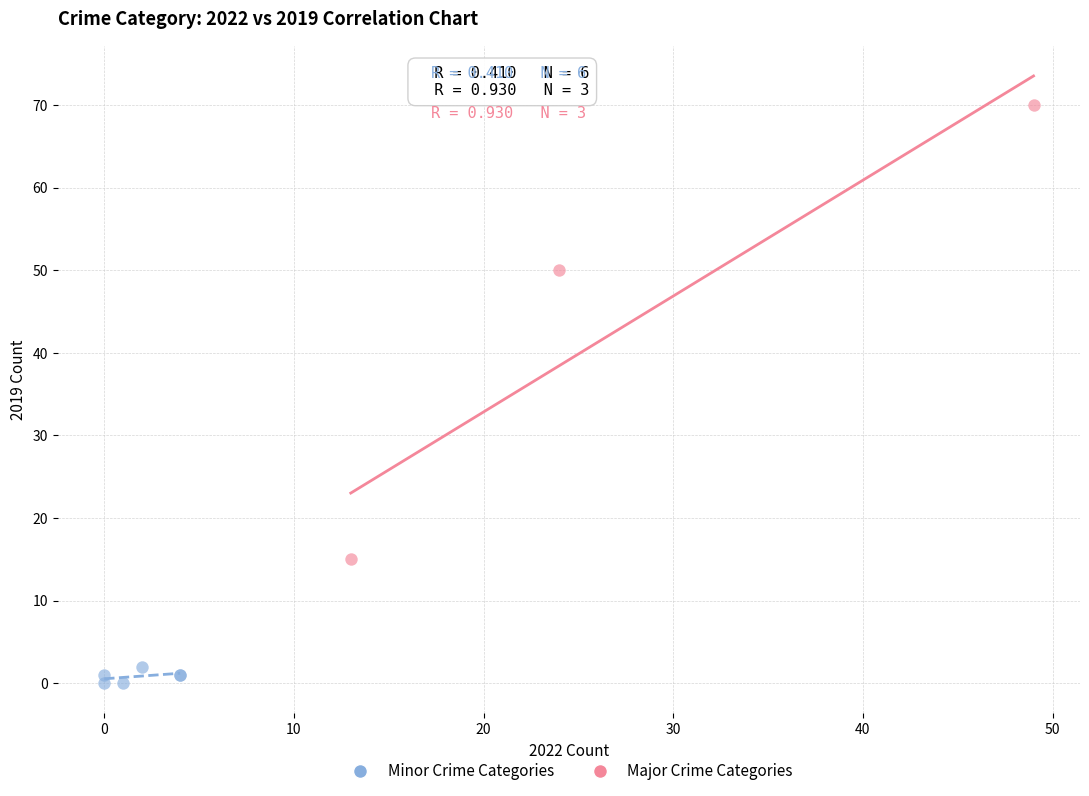

Which series has the widest spread of Y values?

Major Crime Categories